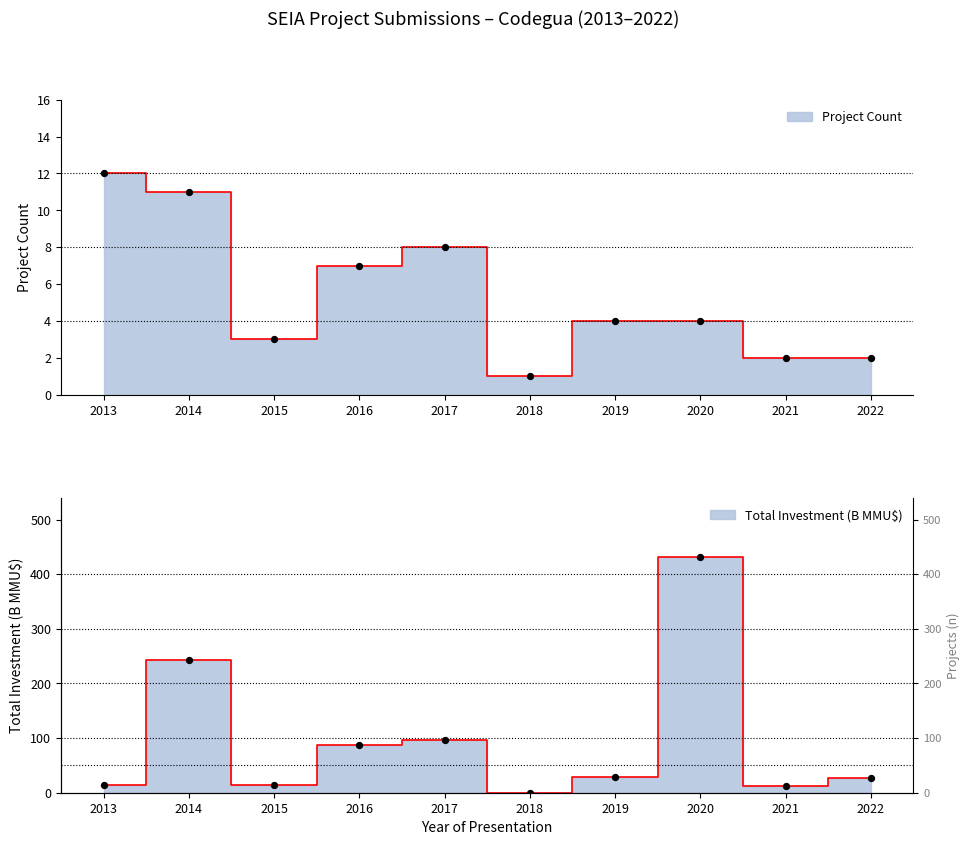

What is the total value across all series at 2018?

1.0